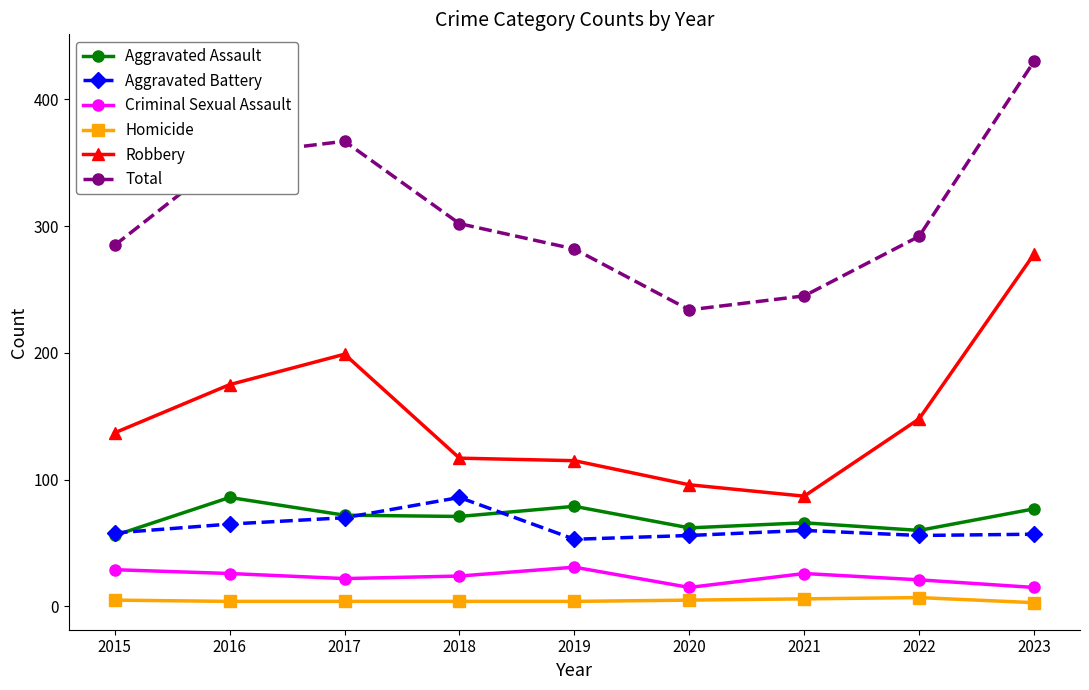

What is the total value across all series at 2015?

570